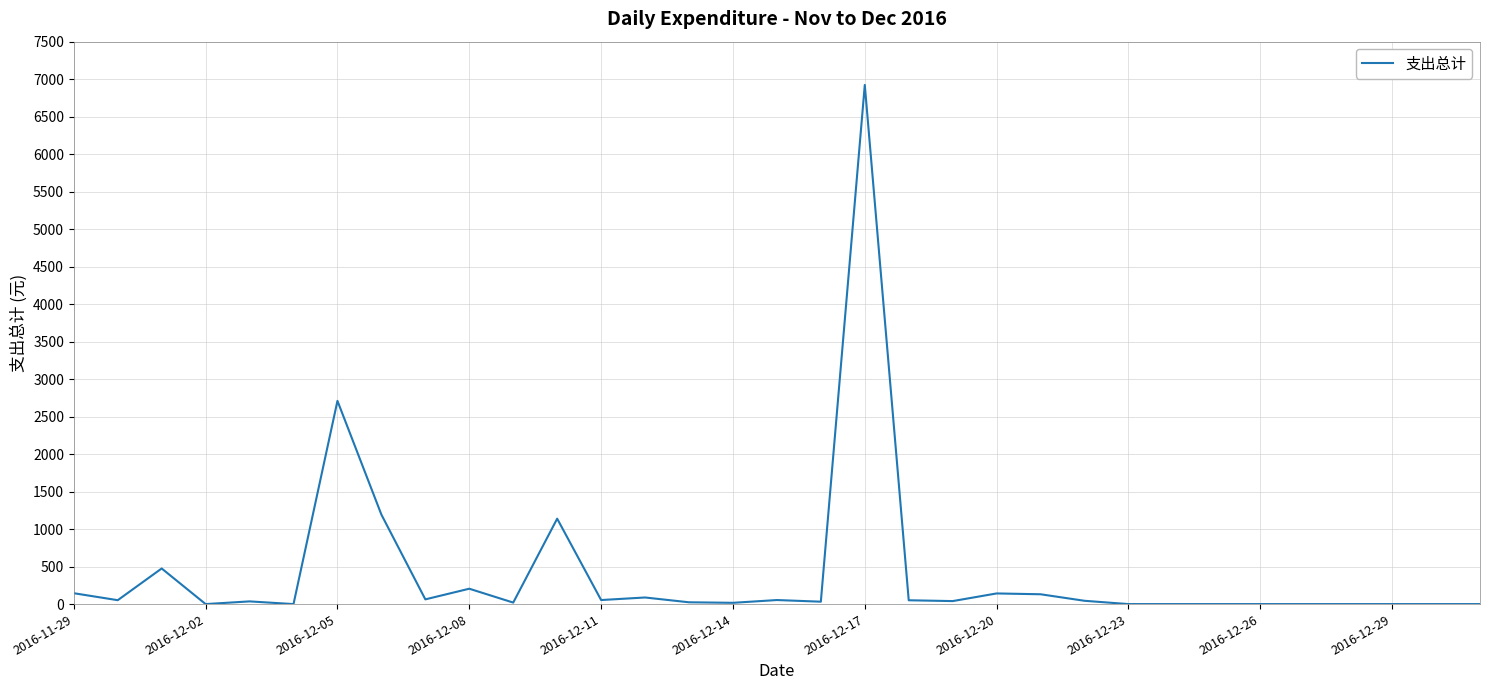

What is the maximum value shown in the chart?

6923